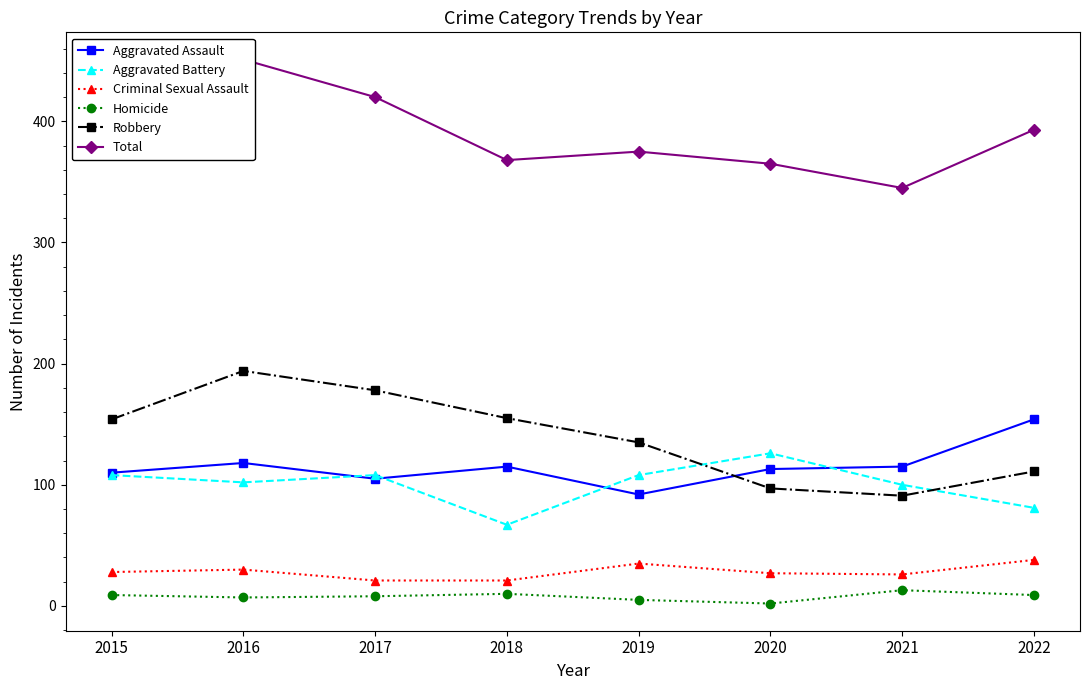

True or false: Aggravated Assault and Total cross at least once.

False